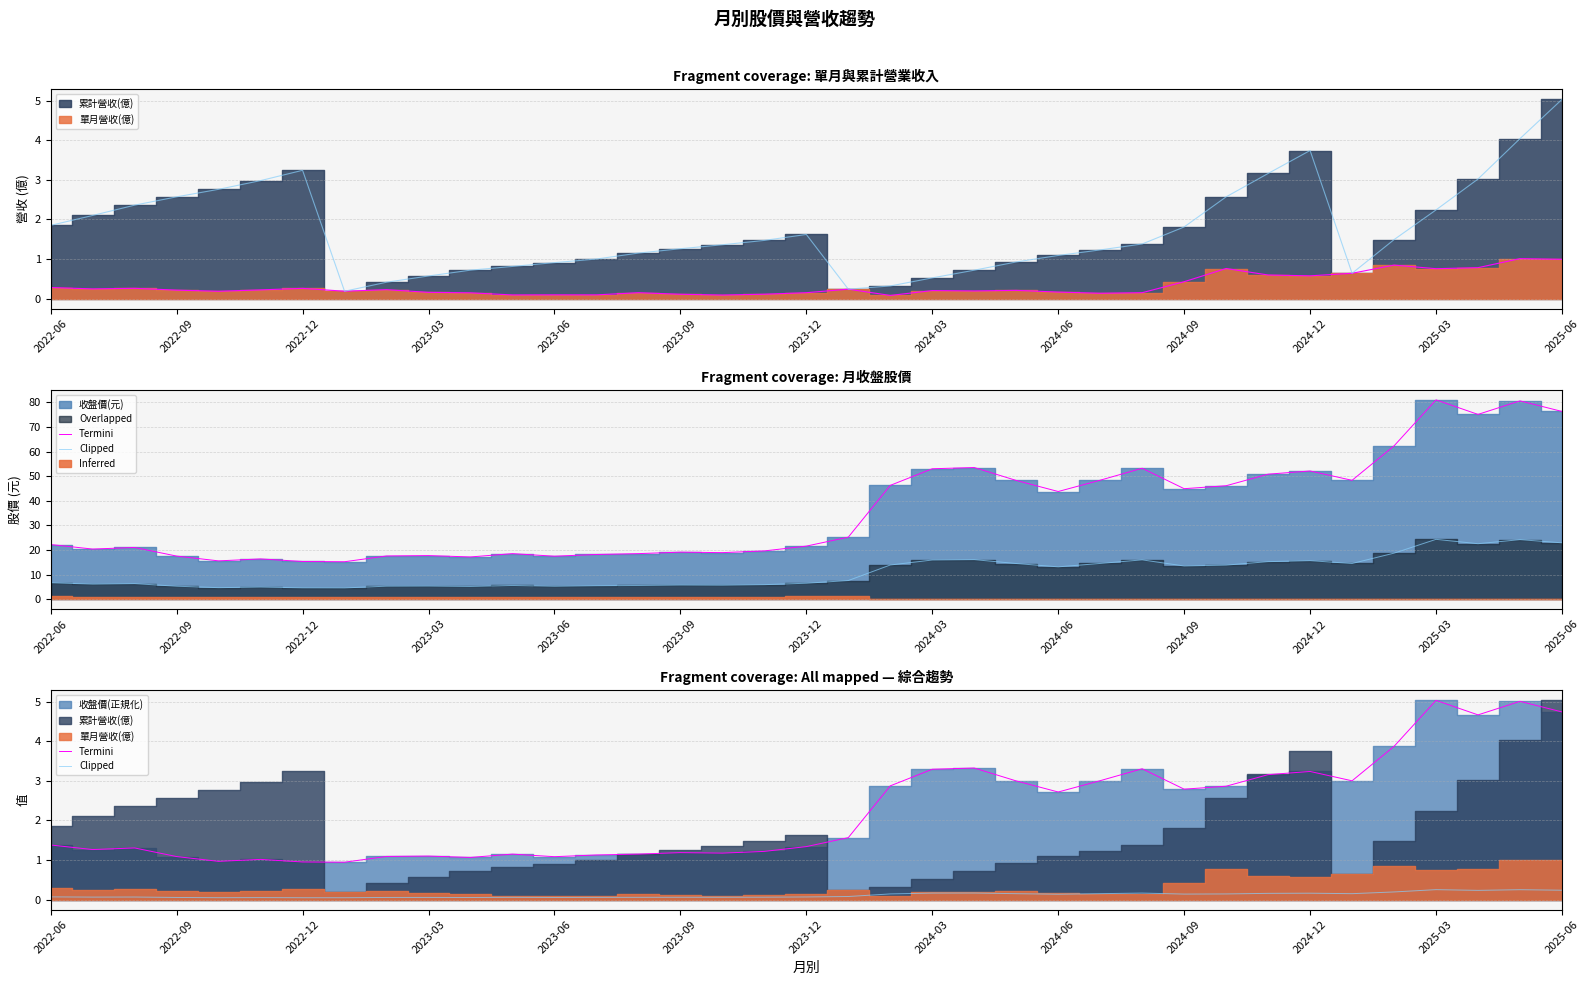

At which label is Termini closest to 2?

19